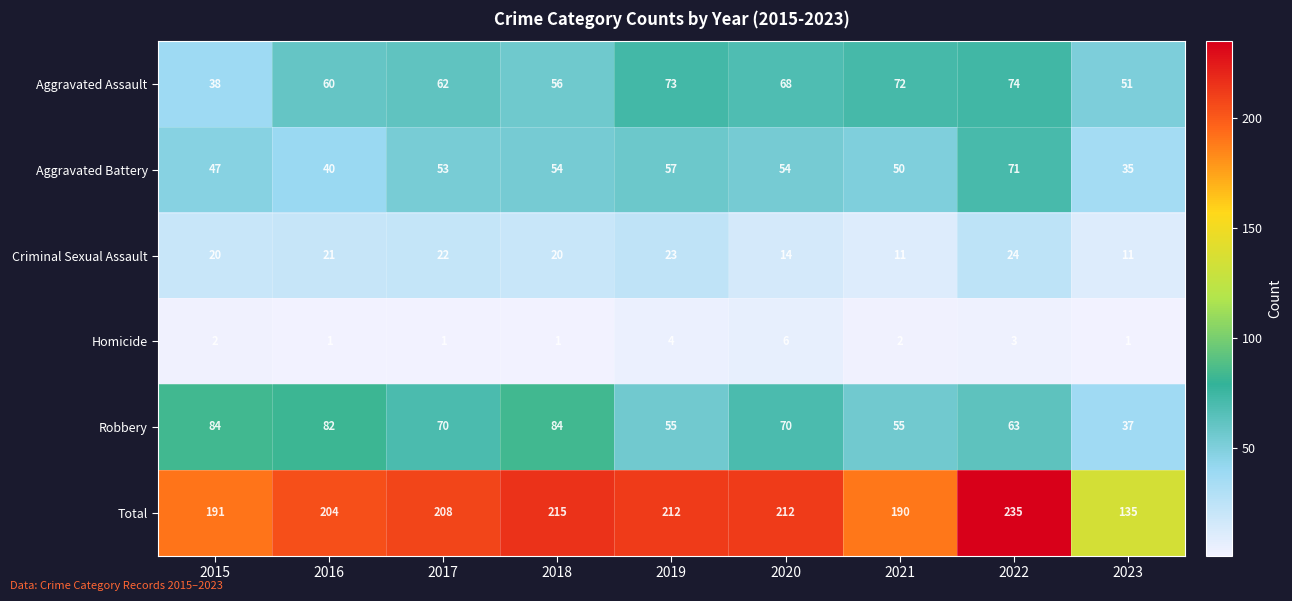

What is the difference between the maximum and second lowest values in the Criminal Sexual Assault series?

13